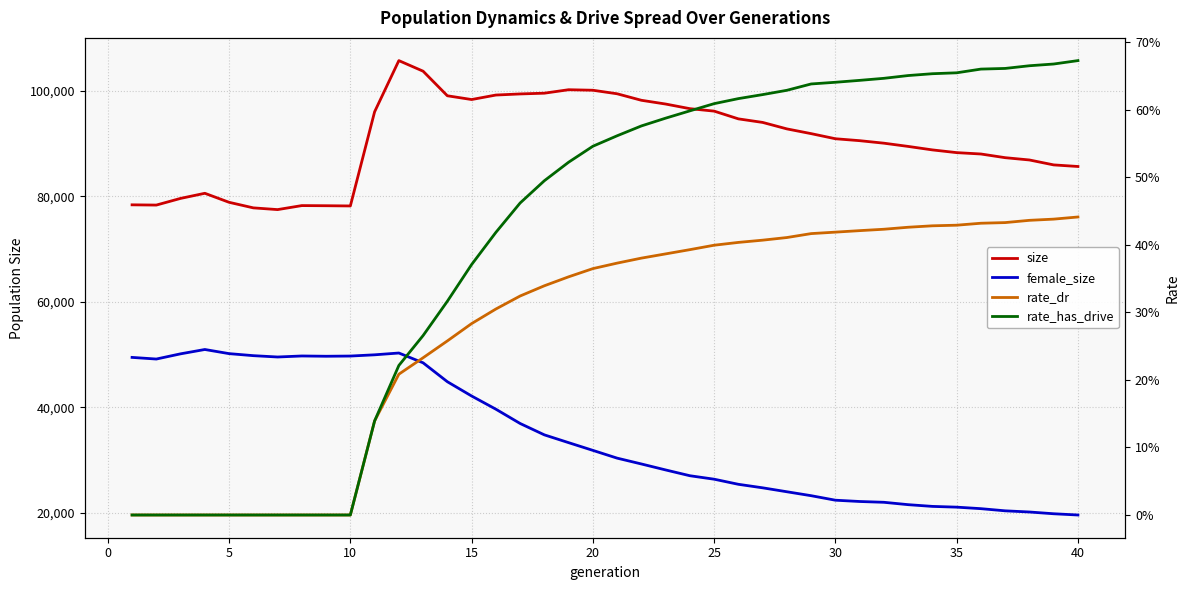

True or false: rate_has_drive and size cross at least once.

False